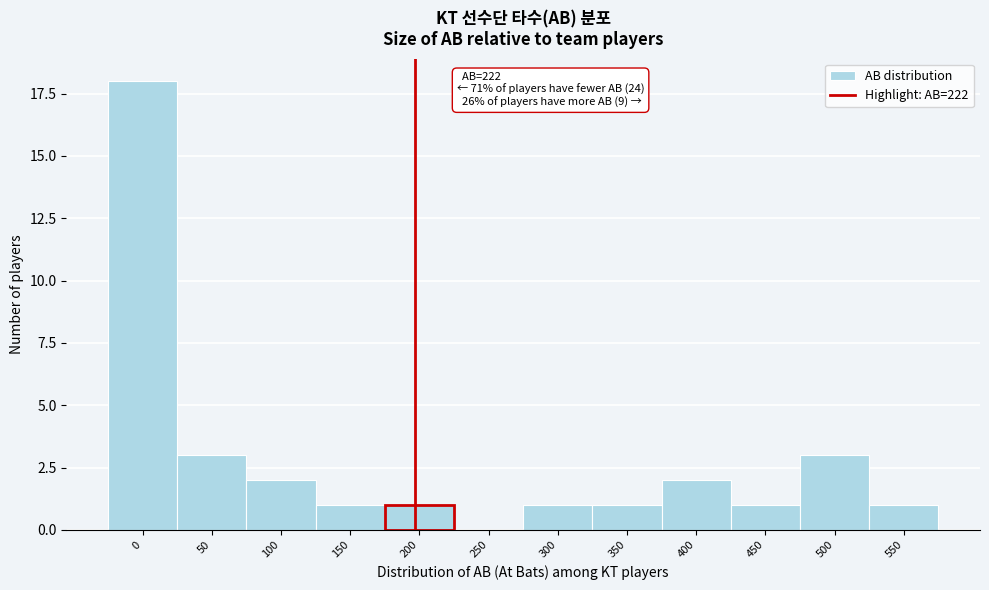

Reading left to right, list all the values displayed in this chart.

0=18	50=3	100=2	150=1	200=1	250=0	300=1	350=1	400=2	450=1	500=3	550=1